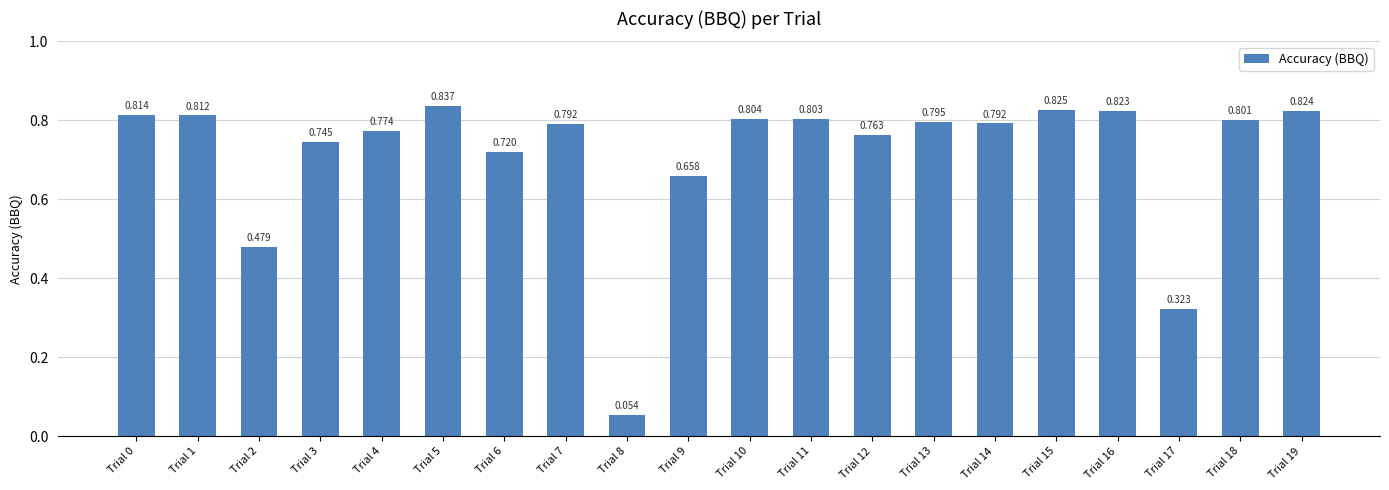

How many categories are shown in the chart?

20